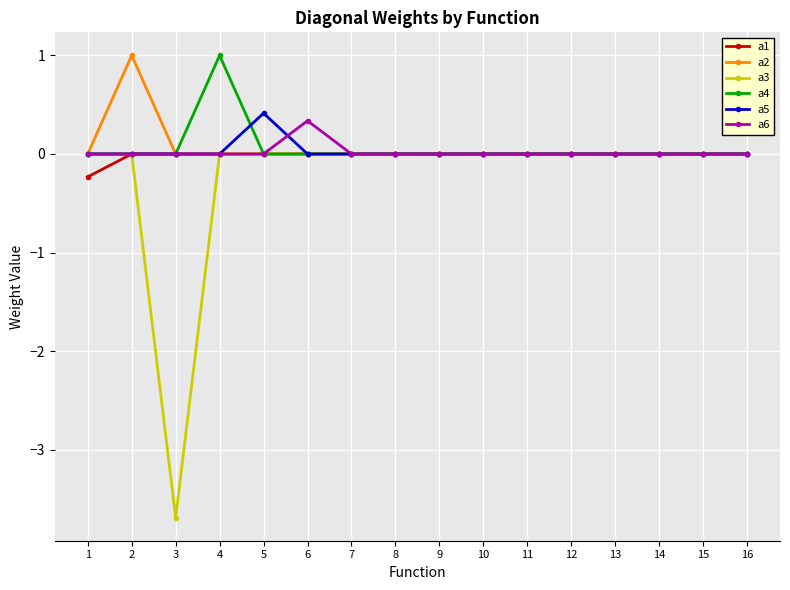

The a4 series shows -0.5 at 3. True or false?

False